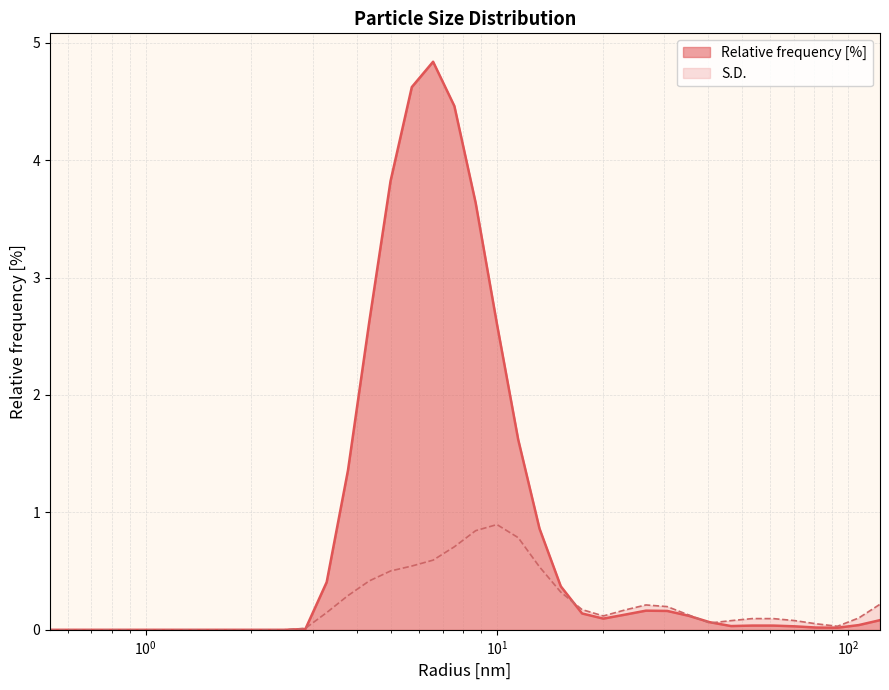

Rank the series by their maximum value, from highest to lowest.

Relative frequency [%], S.D.